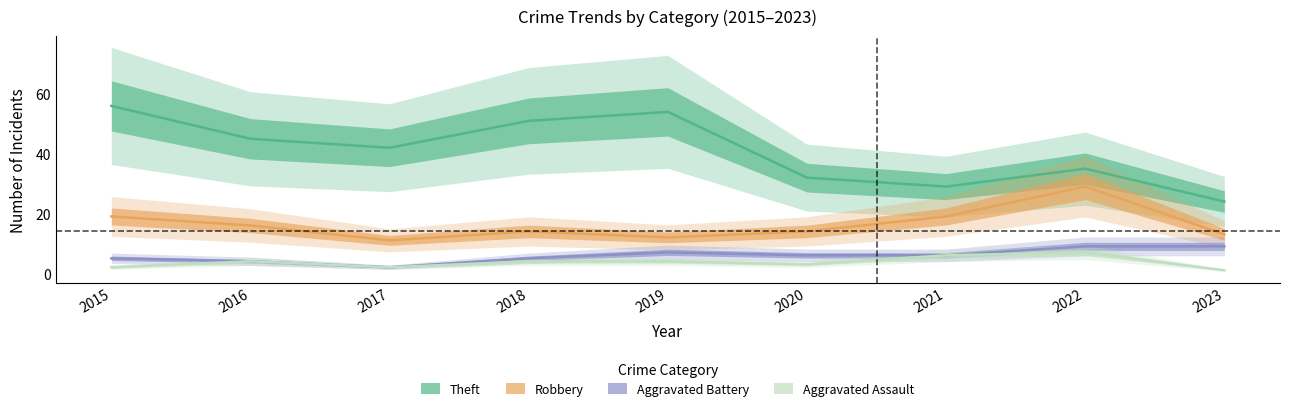

Which series has the largest range (max minus min)?

Theft